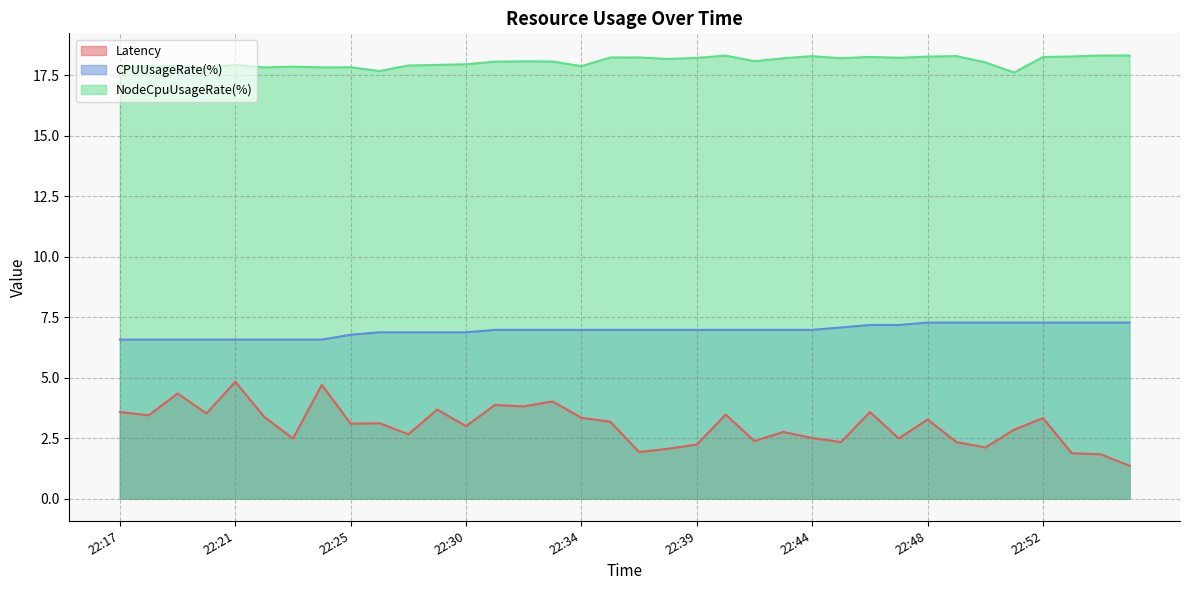

Does the chart display data point markers on the line(s)?

No